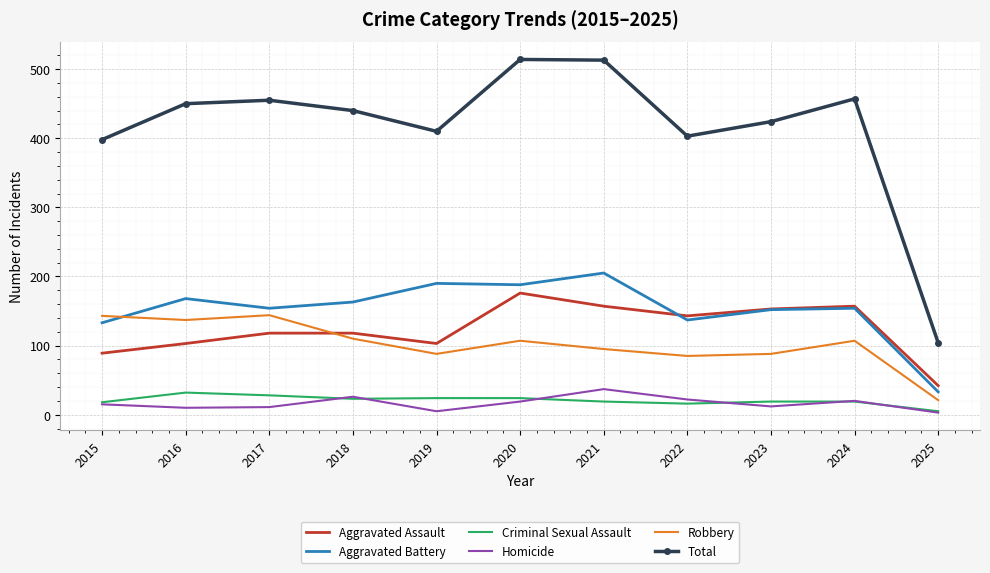

The Aggravated Battery series shows 207 at 2022. True or false?

False